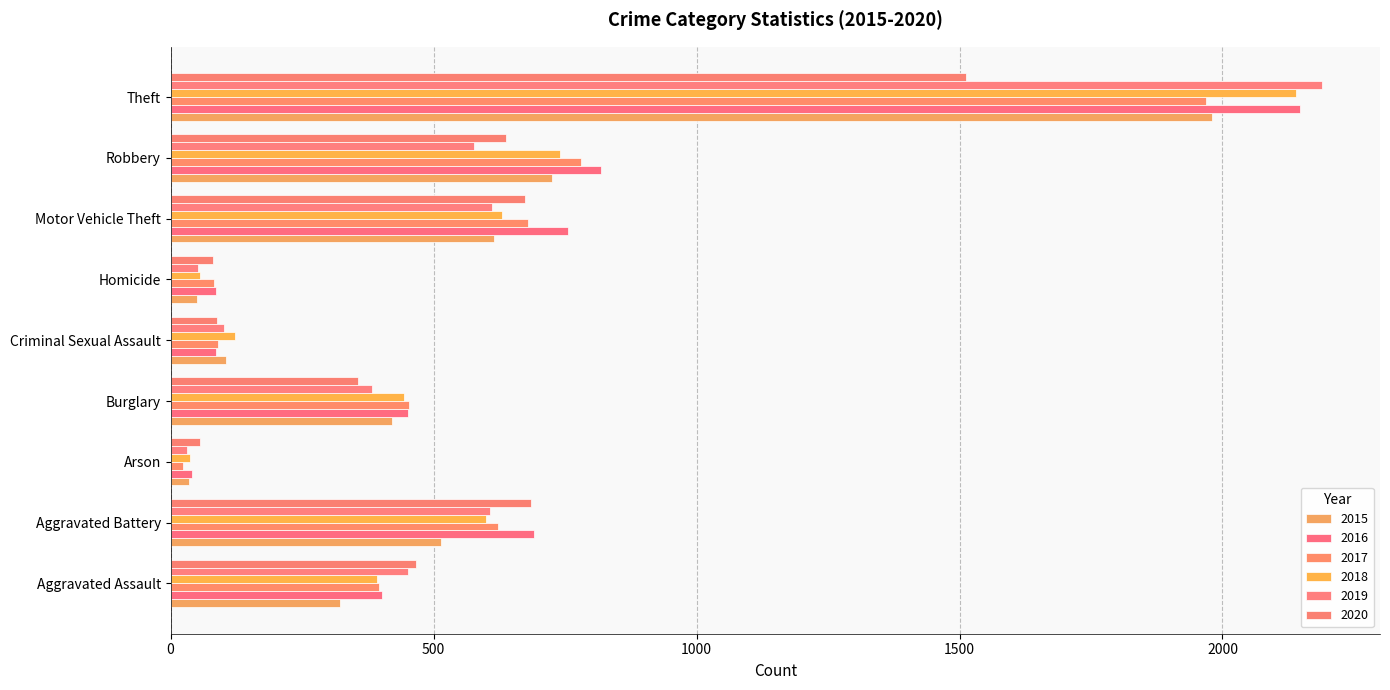

Which category has the lowest value across all series?

Arson